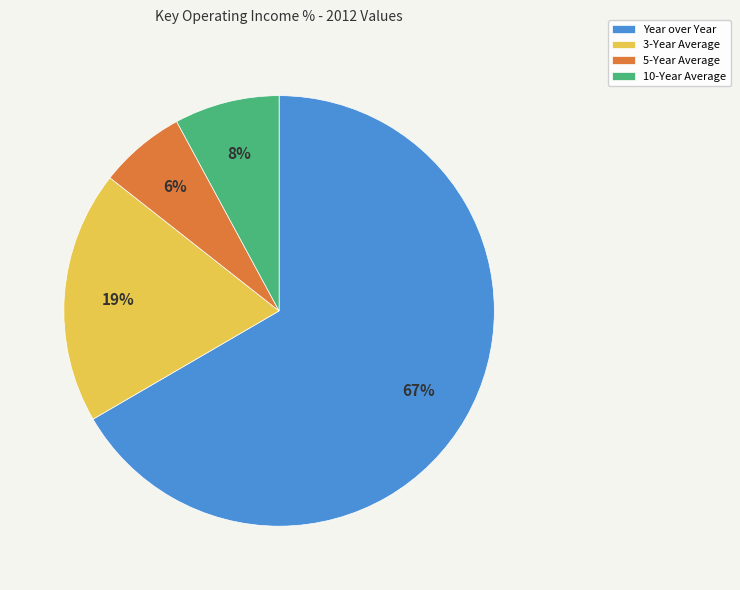

What percentage is the 5-Year Average slice, to the nearest percent?

6%